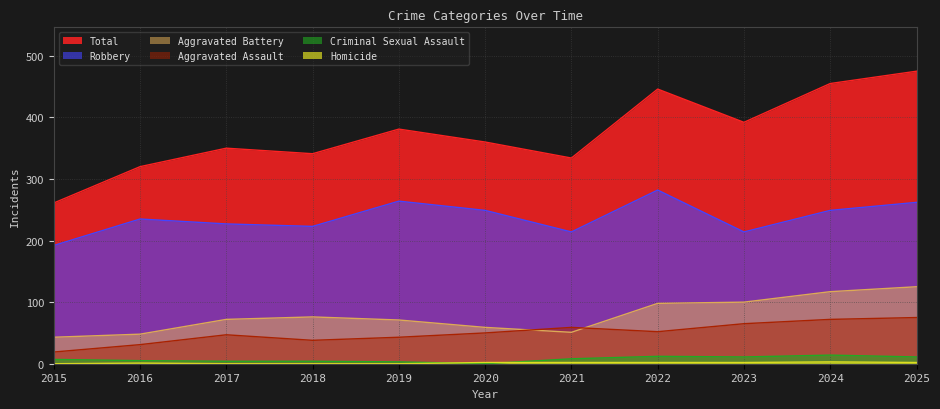

Between 2023 and 2024, which series saw the biggest shift?

Total